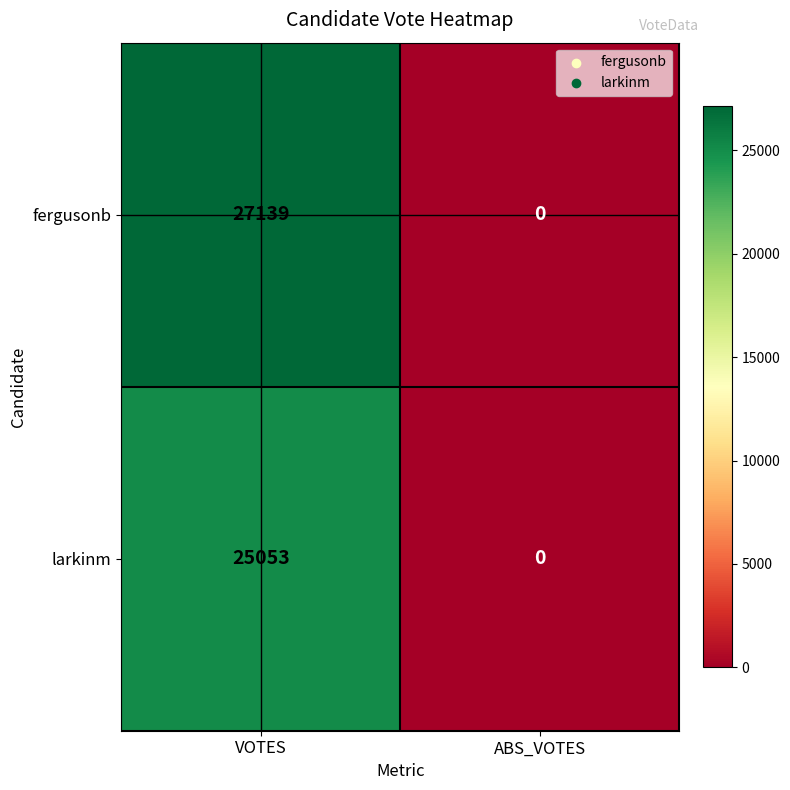

Reading left to right, list all the values displayed in this chart.

fergusonb: 27139	0
larkinm: 25053	0